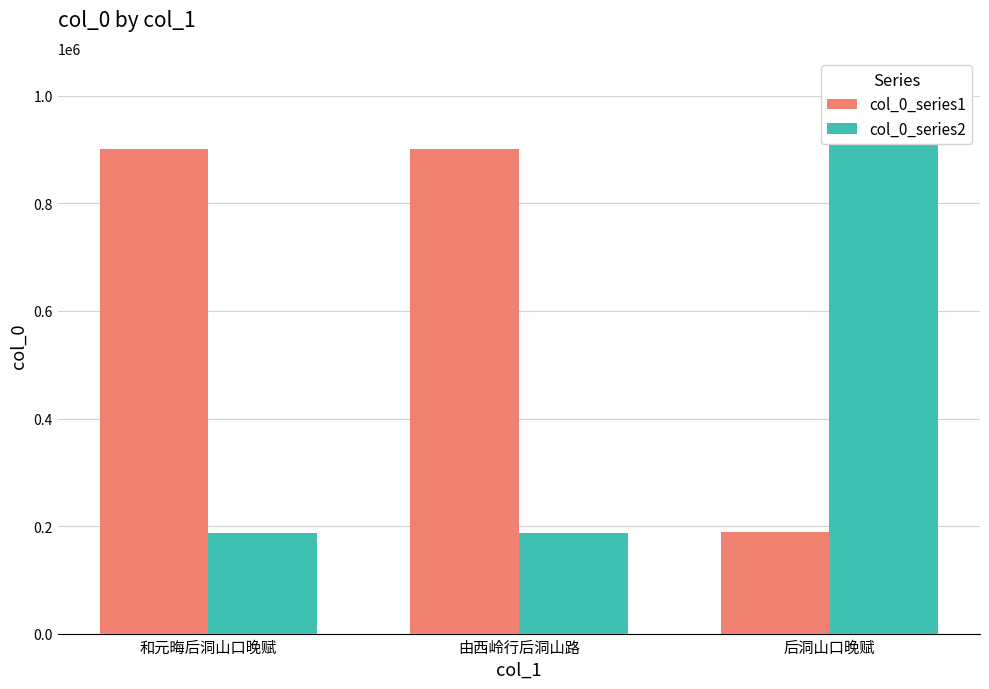

Which series changed the most between 由西岭行后洞山路 and 后洞山口晚赋?

col_0_series2